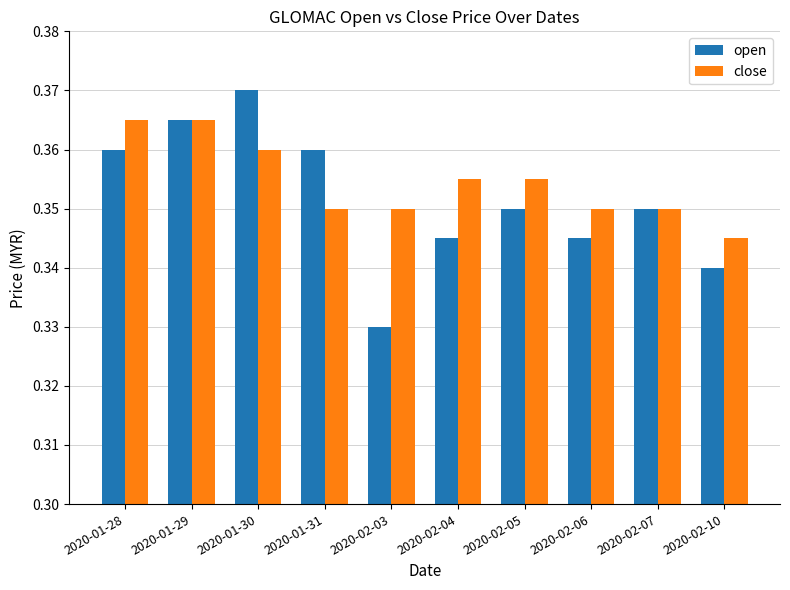

Does the chart contain any negative values?

No